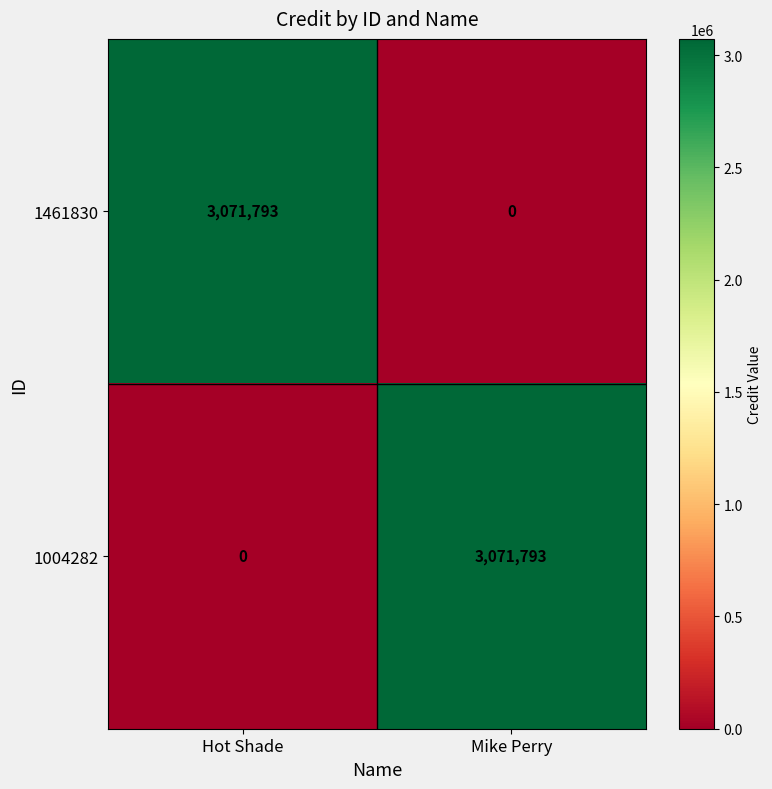

What is the difference between the 1461830 values at Mike Perry and Hot Shade?

3071793